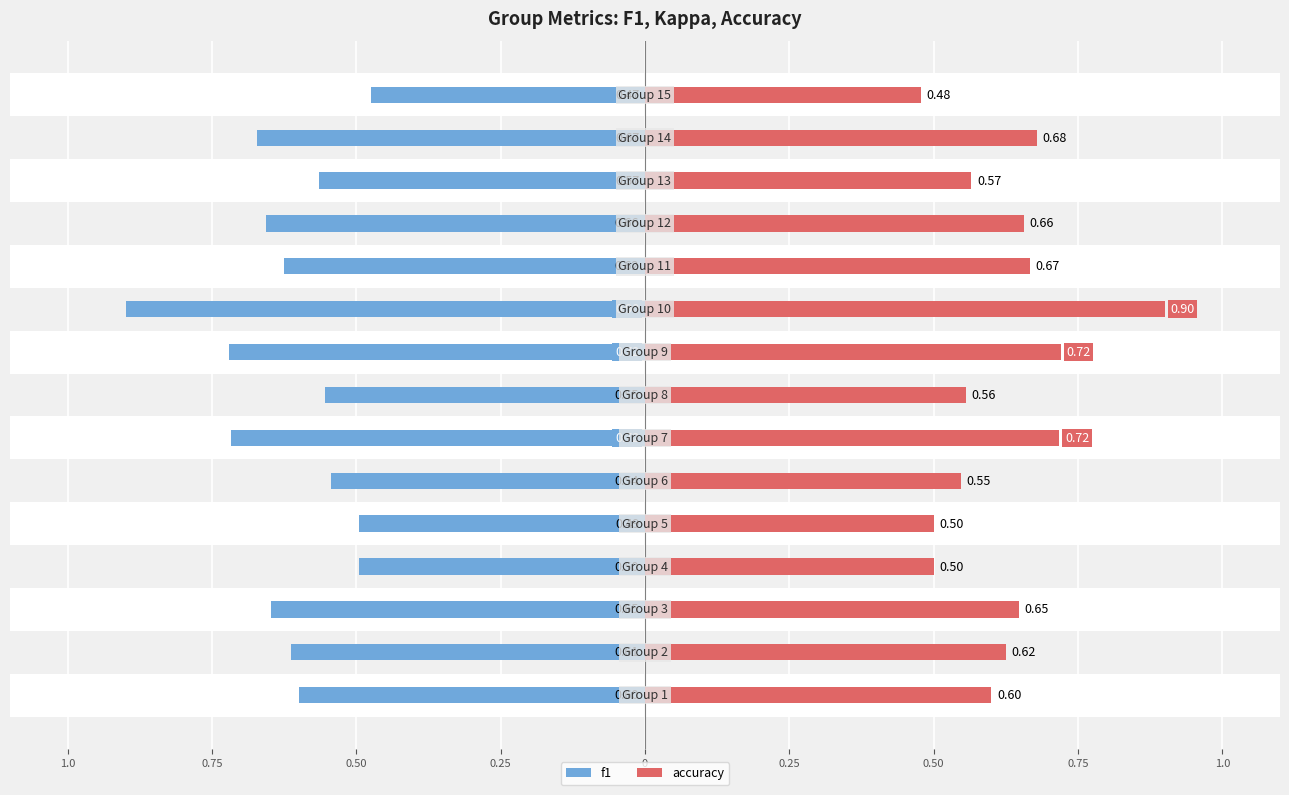

What are all the series names shown in the legend?

f1, accuracy